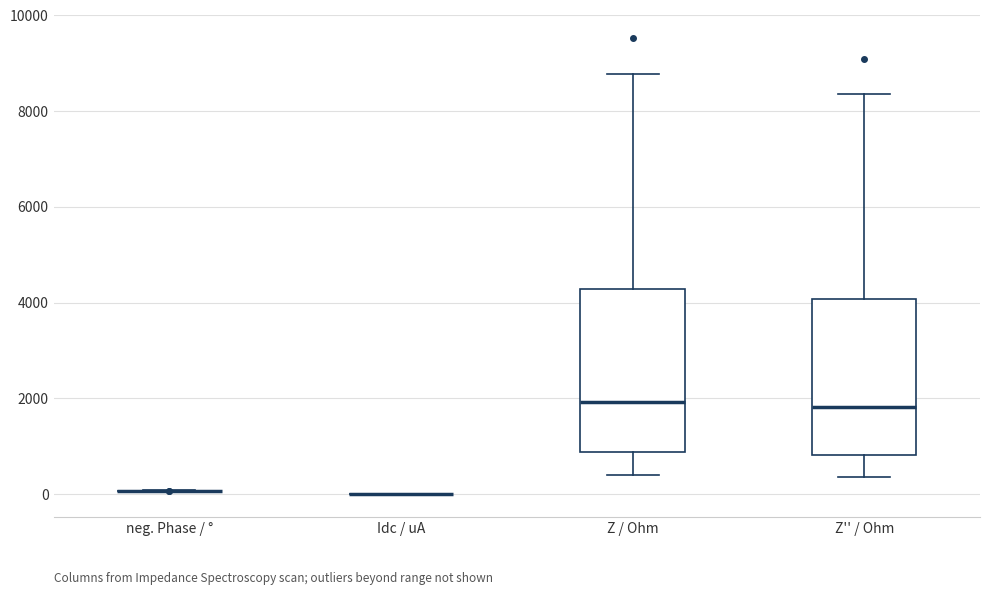

Reading left to right, read every box against the y-axis: the position of its median line, the range the box covers, and the ends of its whiskers. The values are not printed on the chart, so give them approximately, as read against the axis.

neg. Phase / °: box collapsed to a line at 0, whiskers 0 to 0
Idc / uA: box collapsed to a line at 0, whiskers 0 to 0
Z / Ohm: median 2000, box 800 to 4200, whiskers 400 to 8800
Z'' / Ohm: median 1800, box 800 to 4000, whiskers 400 to 8400